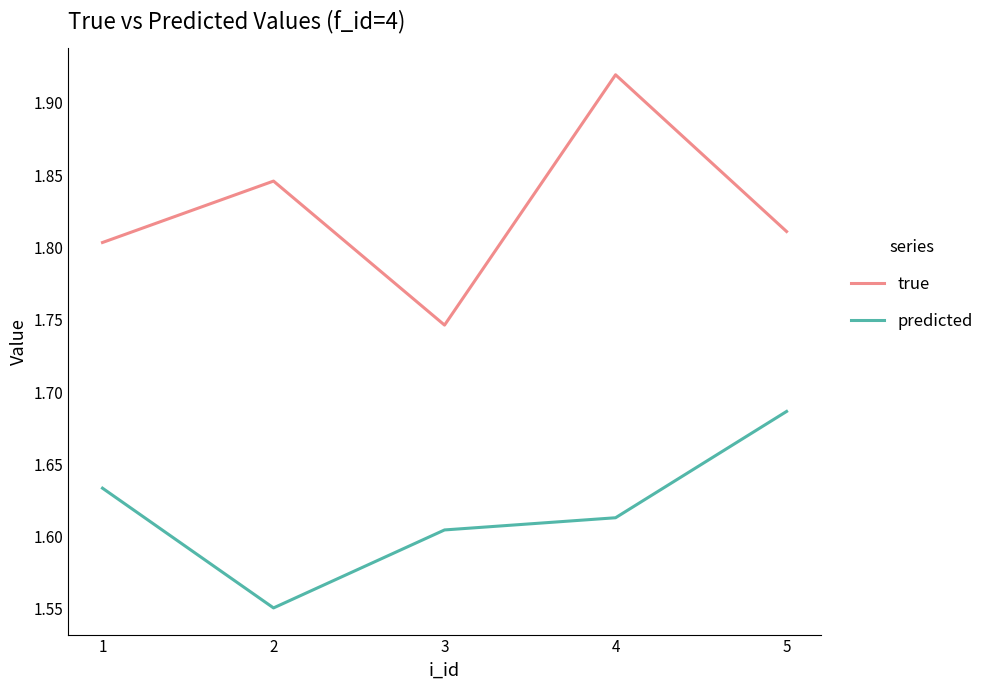

Which series has the largest total across all categories?

true